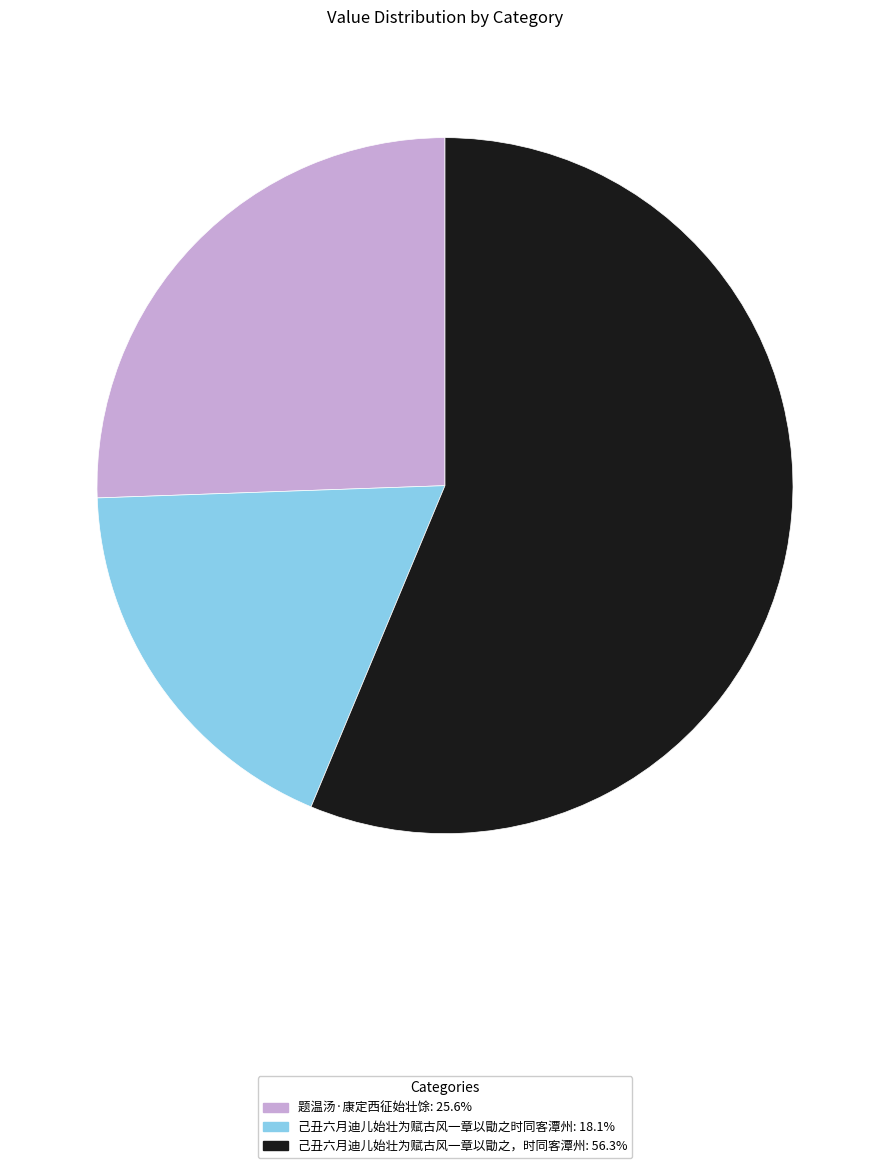

Is it true that 题温汤·康定西征始壮馀 is 16% of the pie?

False